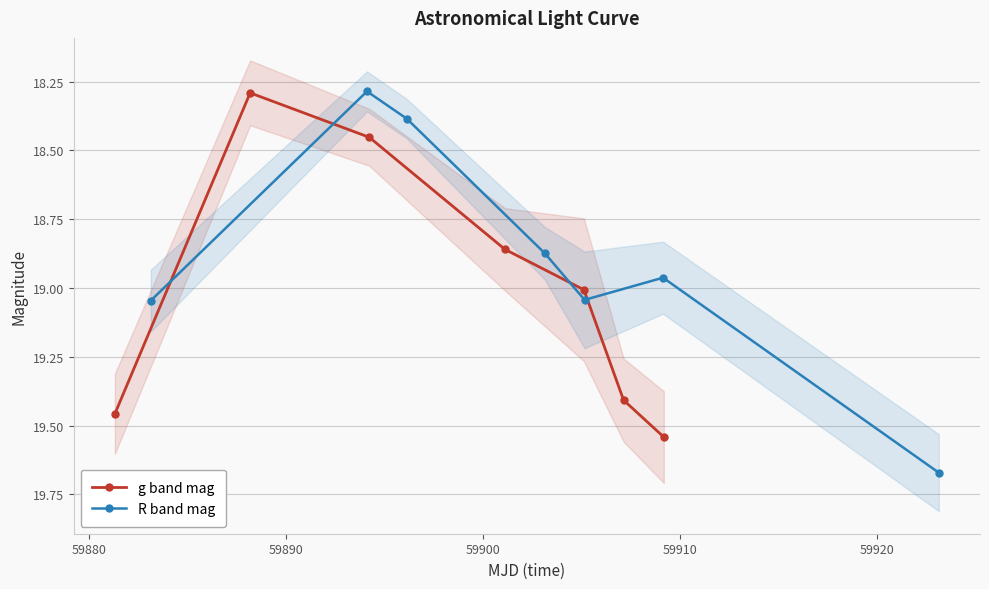

What are all the series names shown in the legend?

g band mag, R band mag